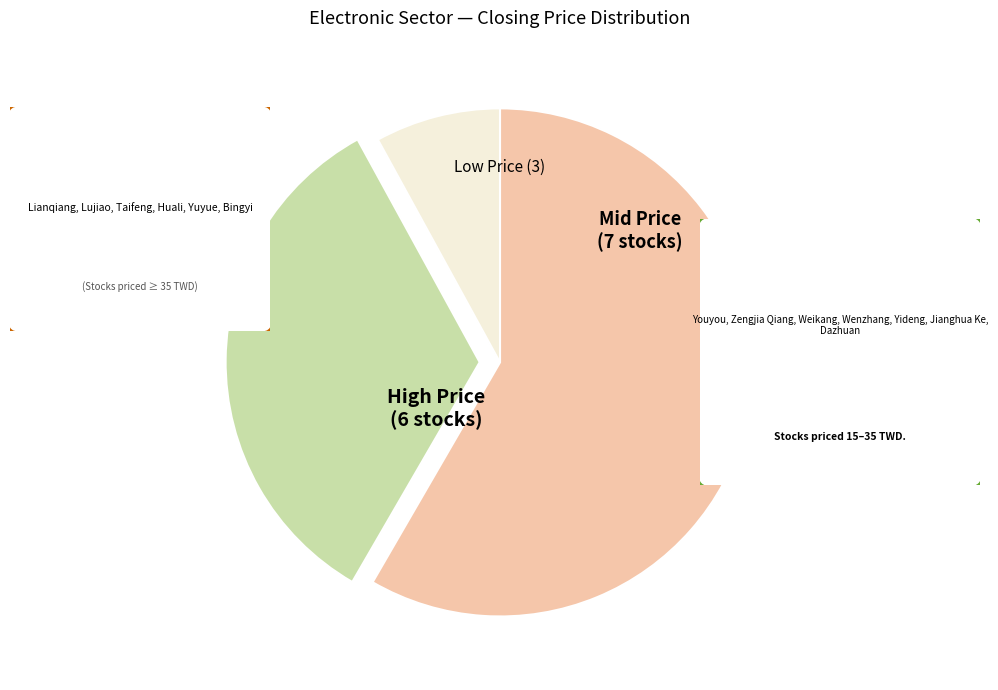

True or false: Mid Price accounts for 34% of the total.

True